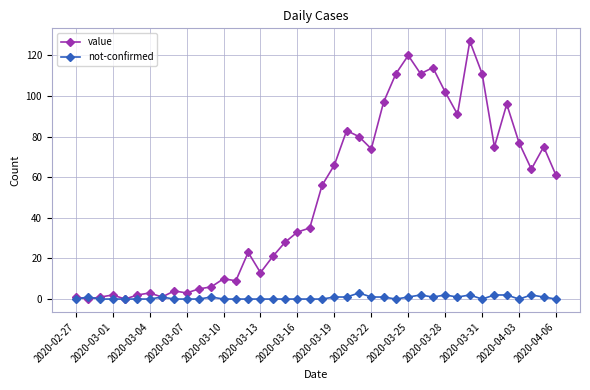

What is the sum of all value values?

1991